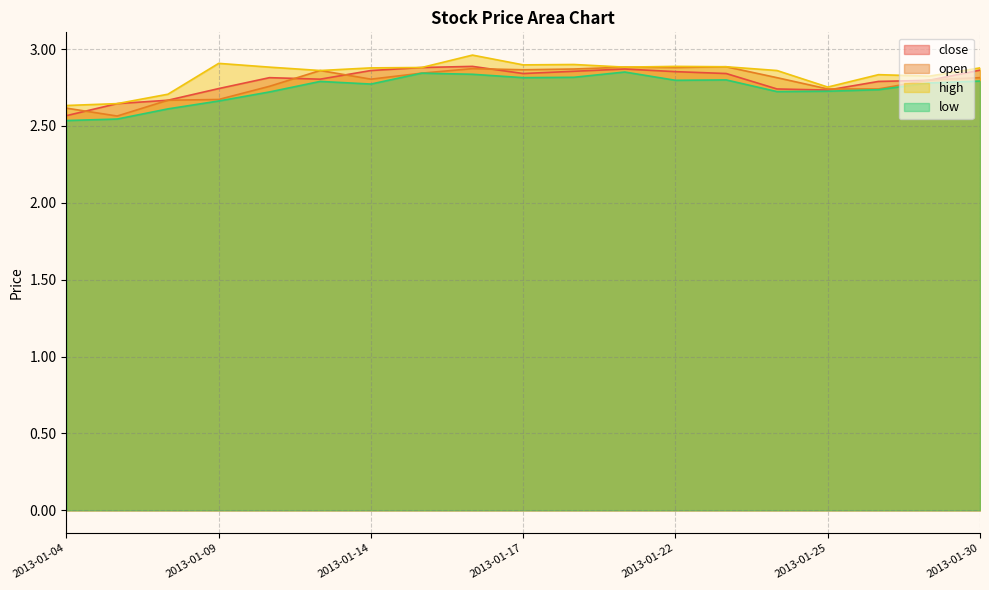

True or false: low and high cross at least once.

False